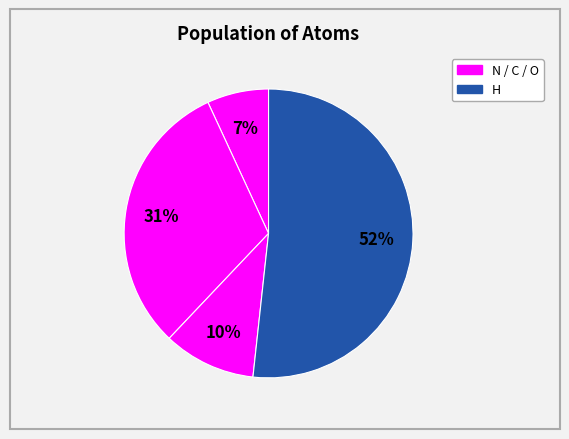

How many slices are in this pie chart?

4